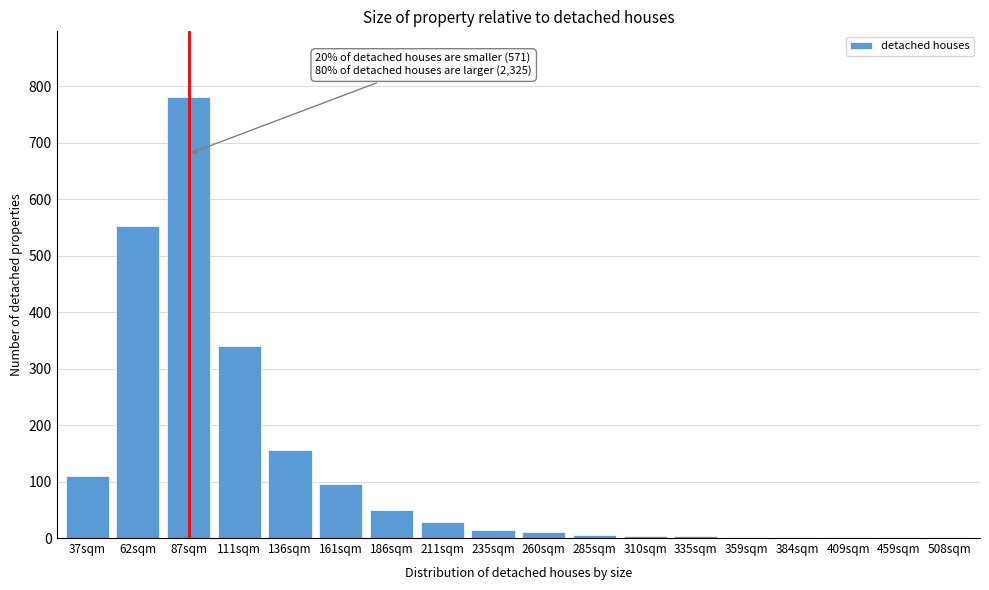

Which has a higher value, 87sqm or 161sqm?

87sqm